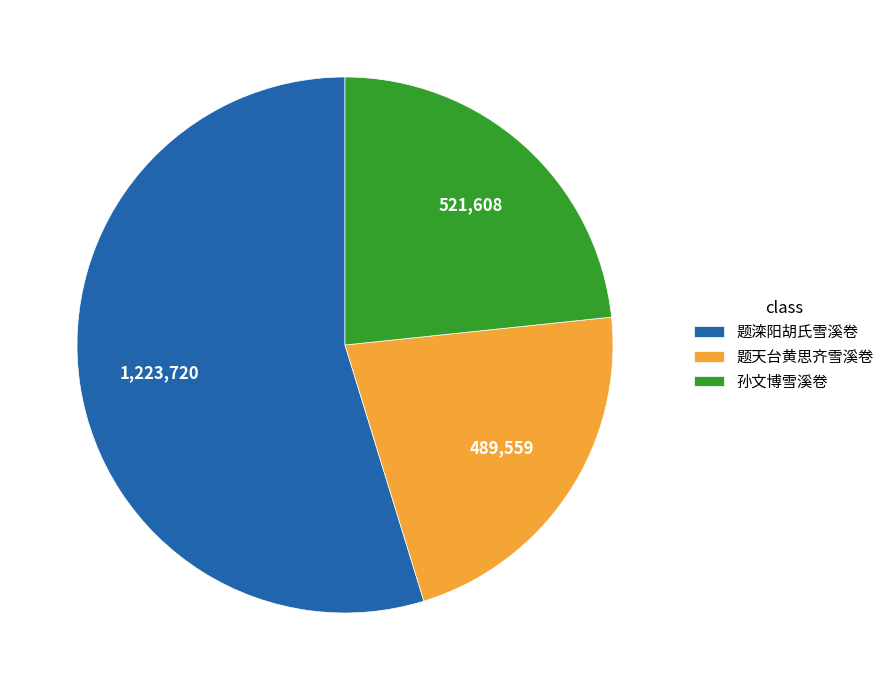

Do 题天台黄思齐雪溪卷 and 题滦阳胡氏雪溪卷 together represent more than half of the pie?

Yes